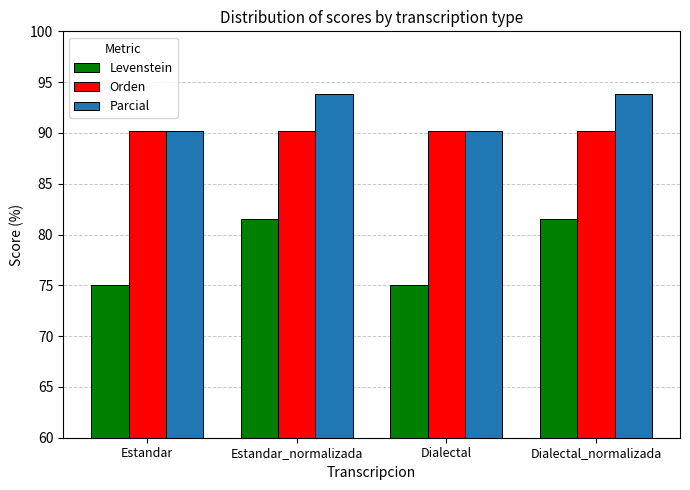

Which series has the largest range (max minus min)?

Levenstein